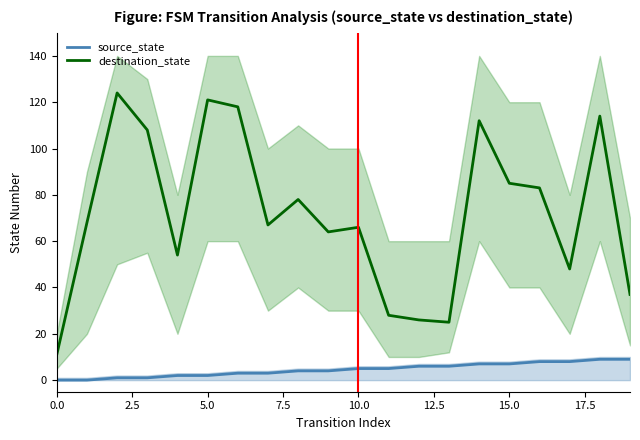

Is it true that destination_state equals 99 at 10.0?

False